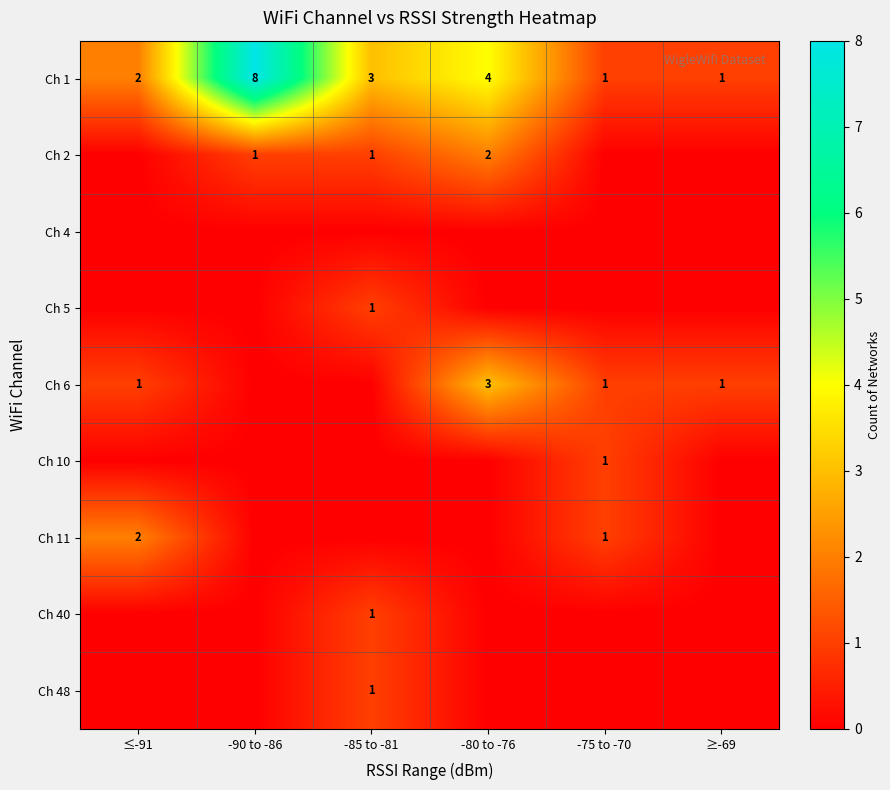

What is the difference between the Ch 2 values at -80 to -76 and -85 to -81?

1